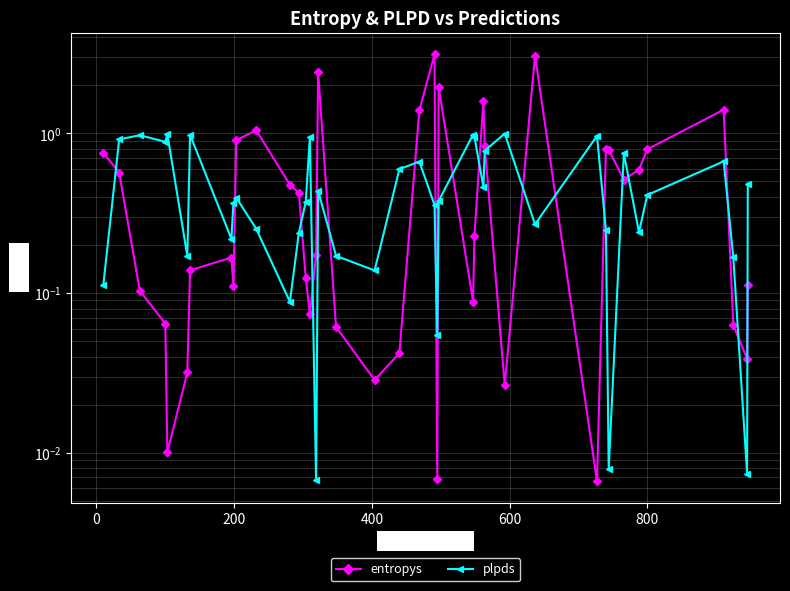

At how many categories does at least one series exceed 0?

40